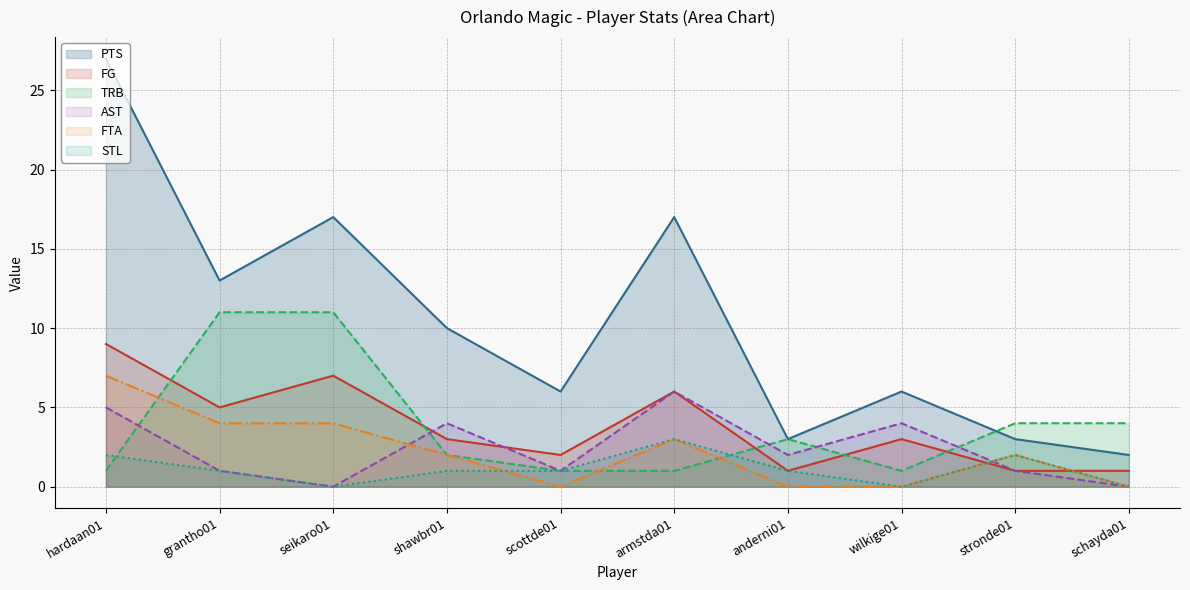

The FTA - line series shows 7 at seikaro01. True or false?

False